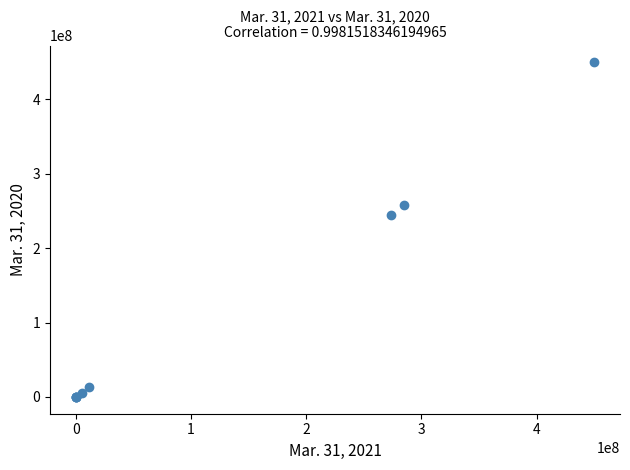

What Y value in the scatter plot is closest to 225000000?

245325643.0